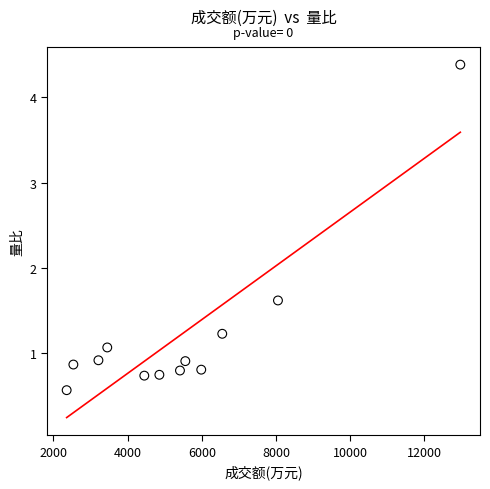

What Y value in the scatter plot is closest to 2?

1.6